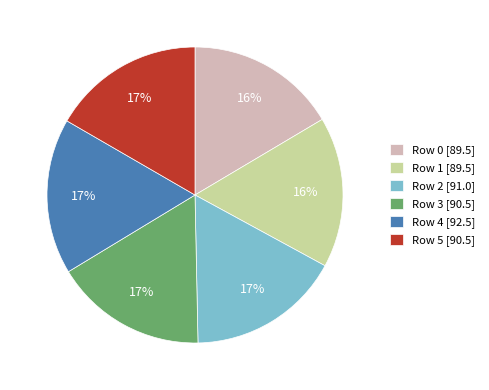

The Row 0 [89.5] slice represents 16% of the pie. True or false?

True